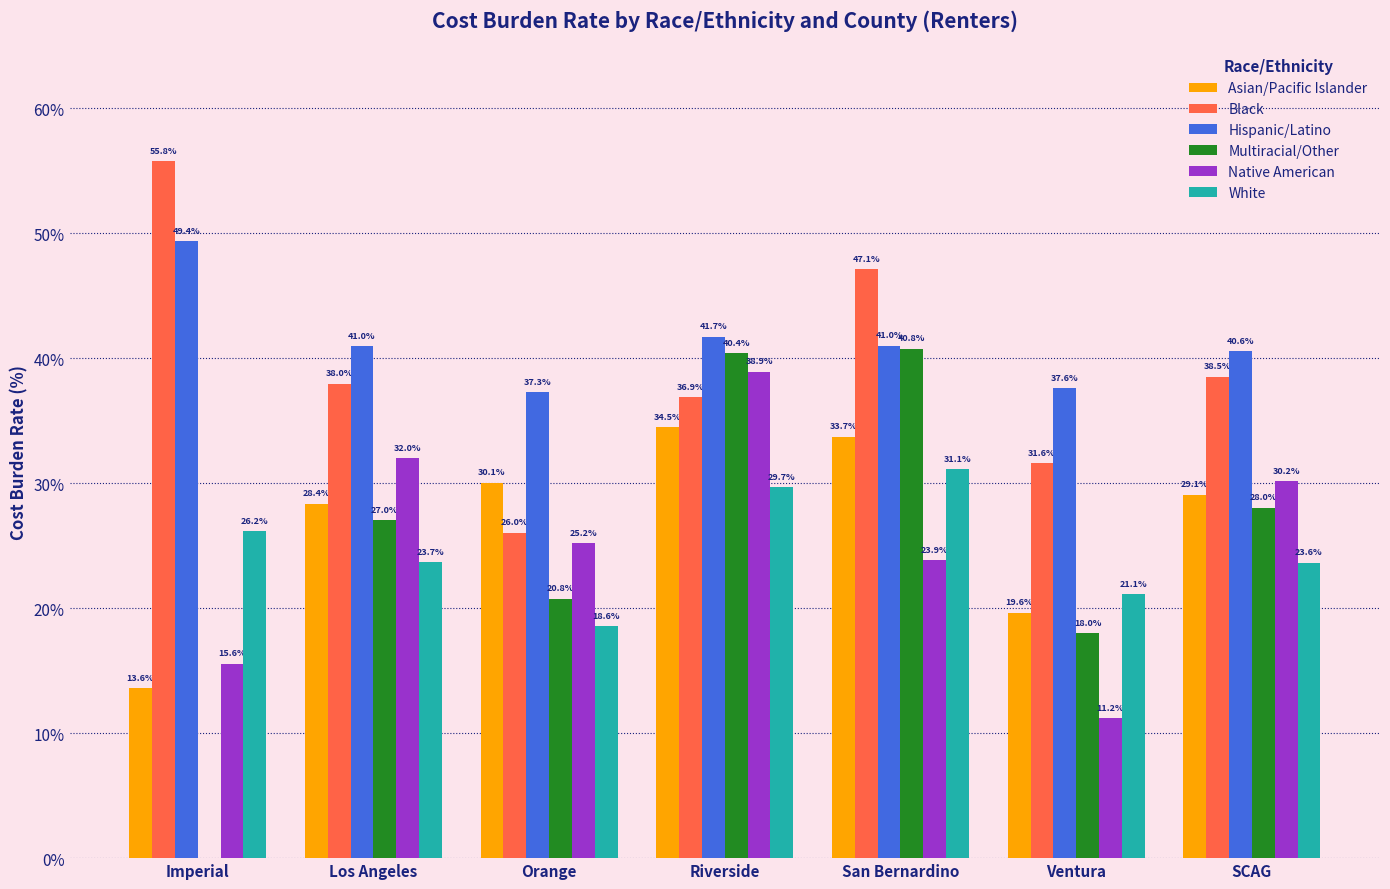

What is the sum of all Native American values?

176.9